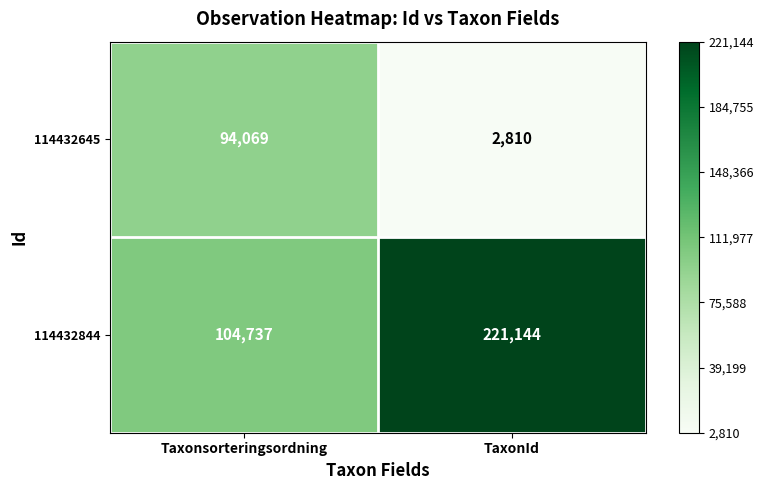

What is the sum of all 114432645 values?

96879